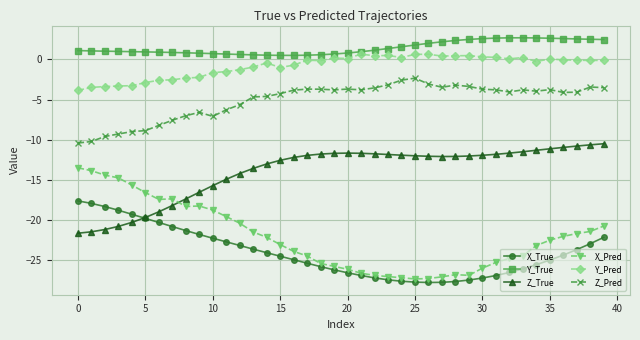

Which series has the largest range (max minus min)?

X_Pred